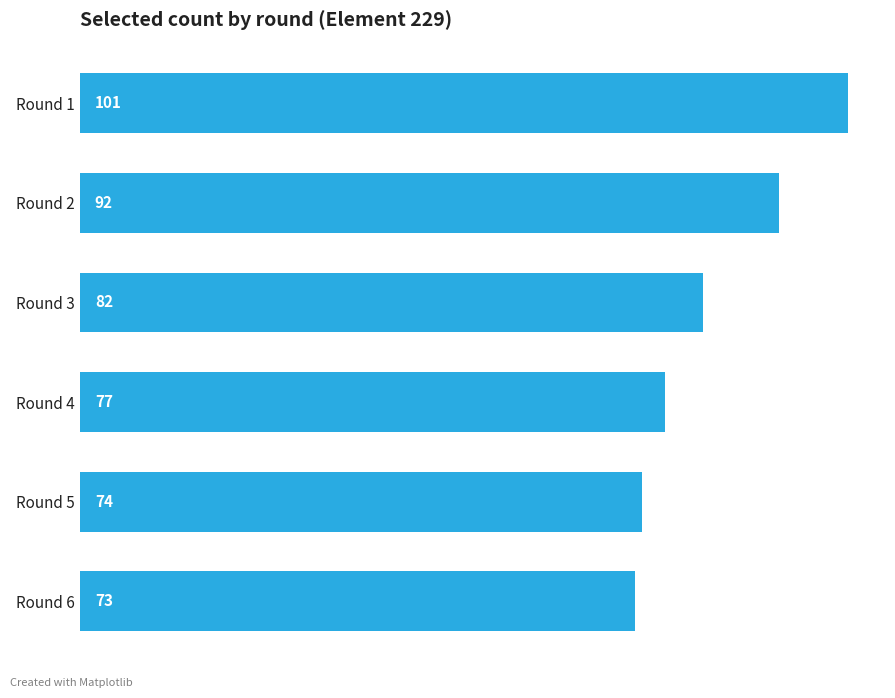

How many values are below 82?

3